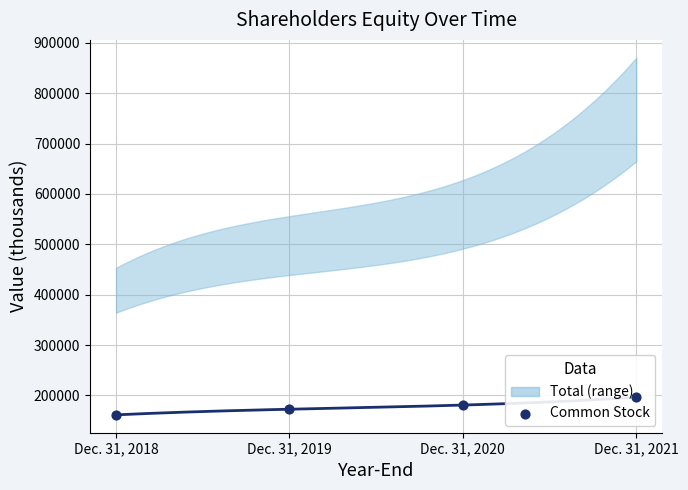

What is the change in value from Dec. 31, 2019 to Dec. 31, 2021?

+23721